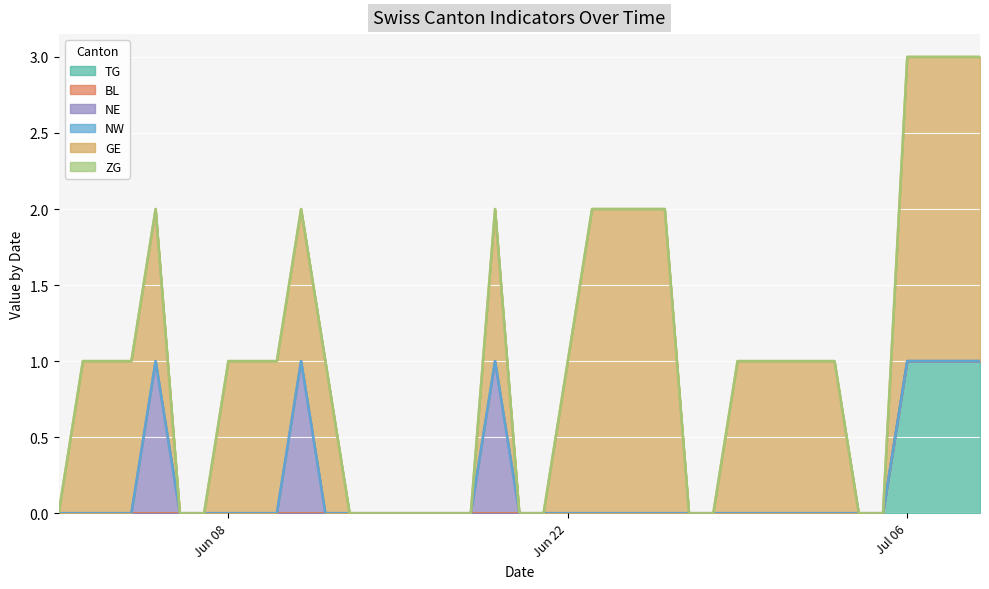

Which series changed the most between 7 and 9?

TG